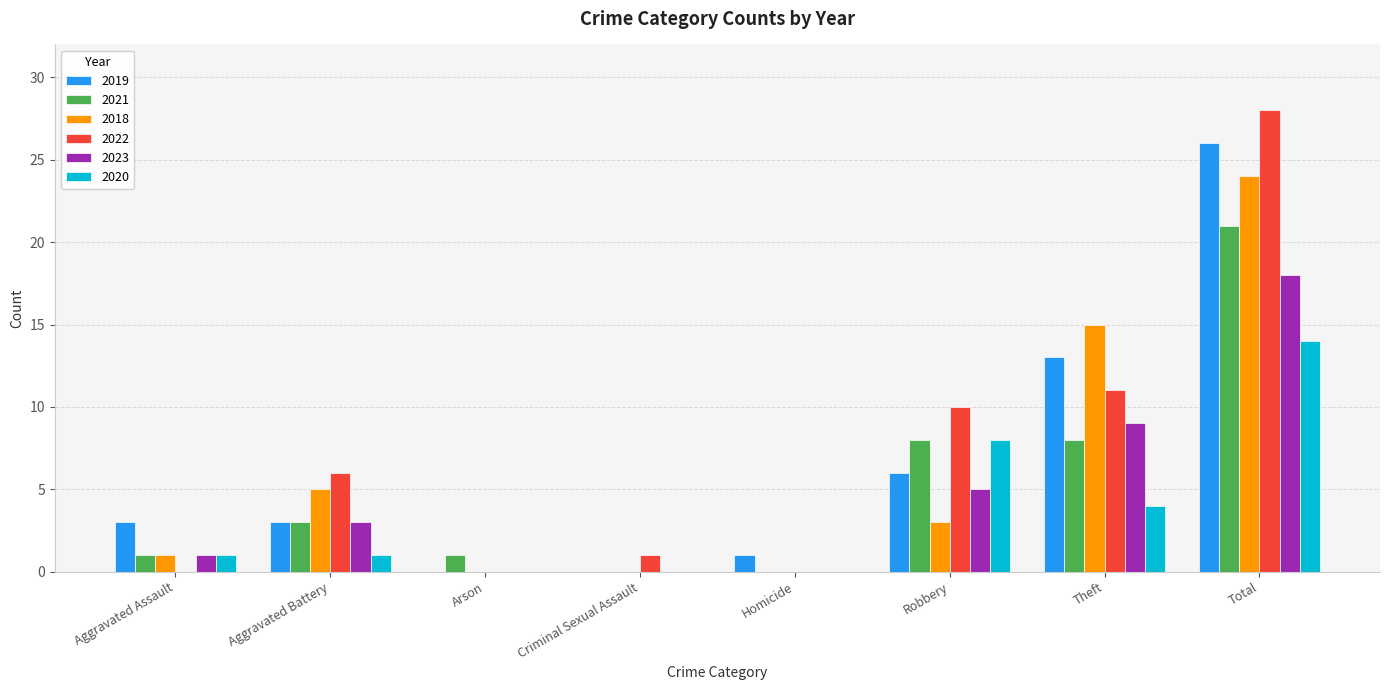

Reading left to right, extract all data points from this chart.

2019: Aggravated Assault=3	Aggravated Battery=3	Arson=0	Criminal Sexual Assault=0	Homicide=1	Robbery=6	Theft=13	Total=26
2021: Aggravated Assault=1	Aggravated Battery=3	Arson=1	Criminal Sexual Assault=0	Homicide=0	Robbery=8	Theft=8	Total=21
2018: Aggravated Assault=1	Aggravated Battery=5	Arson=0	Criminal Sexual Assault=0	Homicide=0	Robbery=3	Theft=15	Total=24
2022: Aggravated Assault=0	Aggravated Battery=6	Arson=0	Criminal Sexual Assault=1	Homicide=0	Robbery=10	Theft=11	Total=28
2023: Aggravated Assault=1	Aggravated Battery=3	Arson=0	Criminal Sexual Assault=0	Homicide=0	Robbery=5	Theft=9	Total=18
2020: Aggravated Assault=1	Aggravated Battery=1	Arson=0	Criminal Sexual Assault=0	Homicide=0	Robbery=8	Theft=4	Total=14